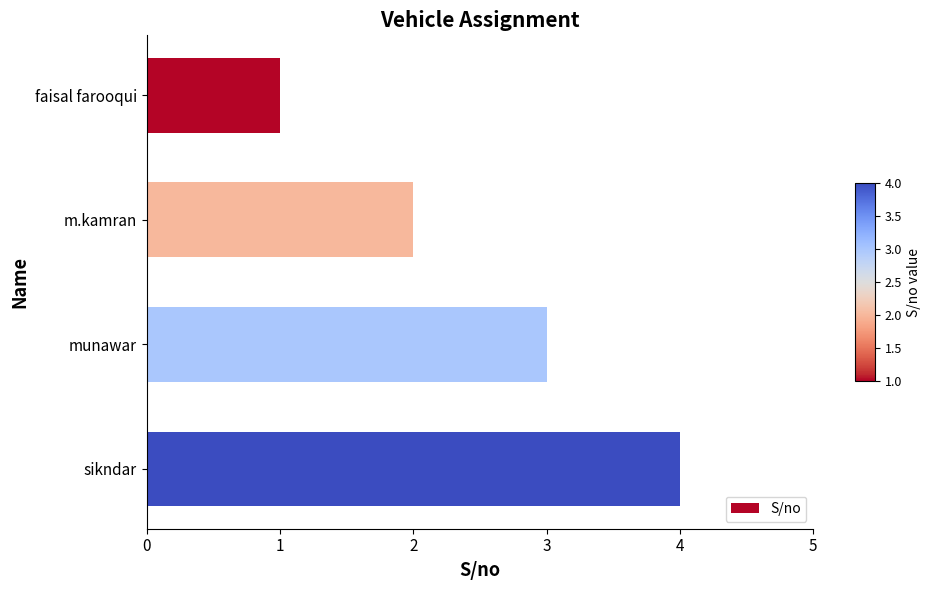

What is the difference between the values at faisal farooqui and sikndar?

3